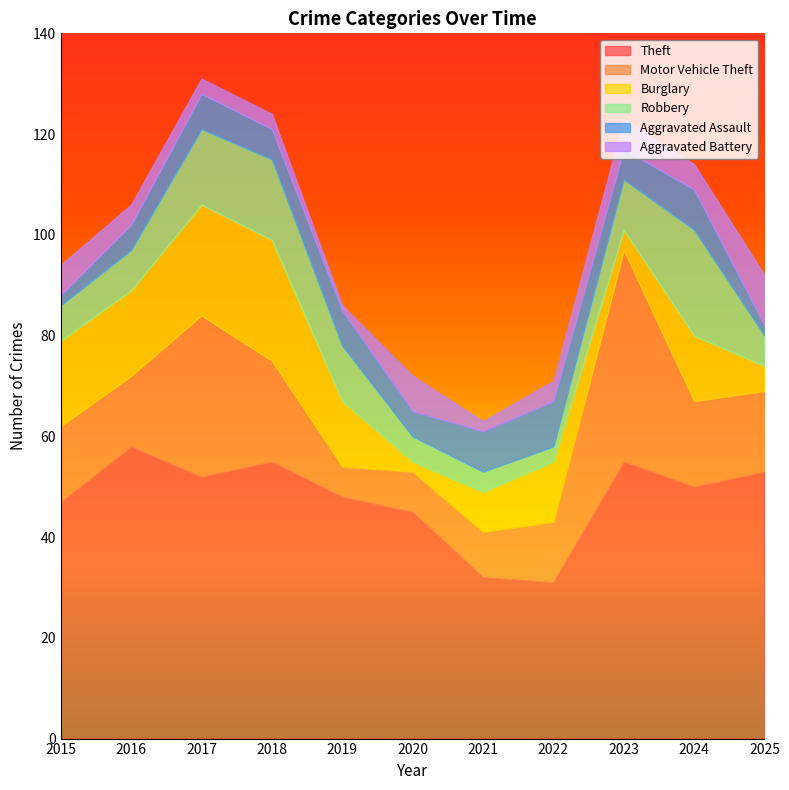

Is it true that Robbery equals 3 at 2016?

False